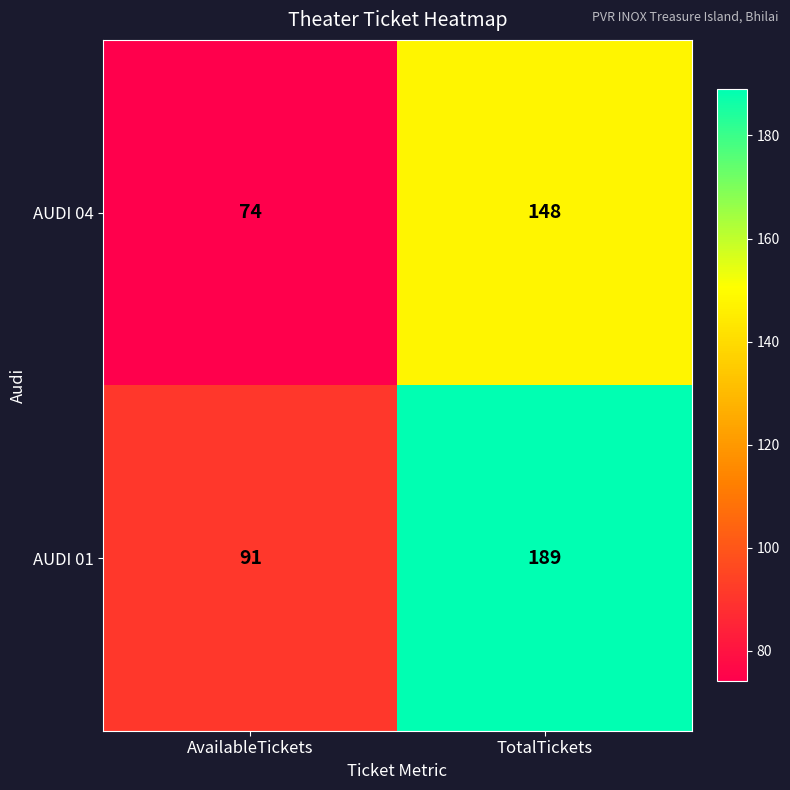

Which label corresponds to the largest value in the chart?

TotalTickets